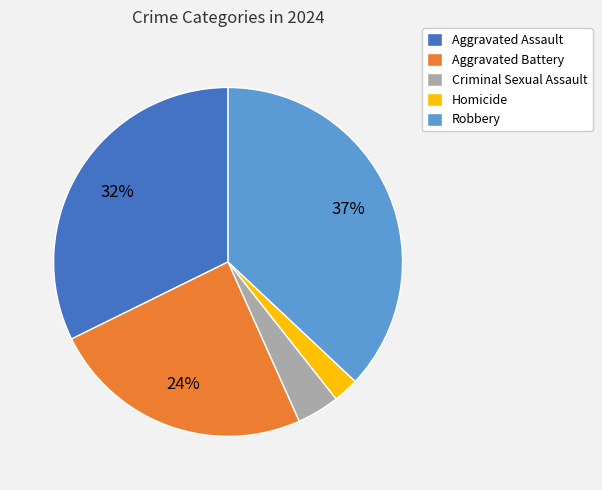

Rank the categories by value from highest to lowest.

Robbery, Aggravated Assault, Aggravated Battery, Criminal Sexual Assault, Homicide